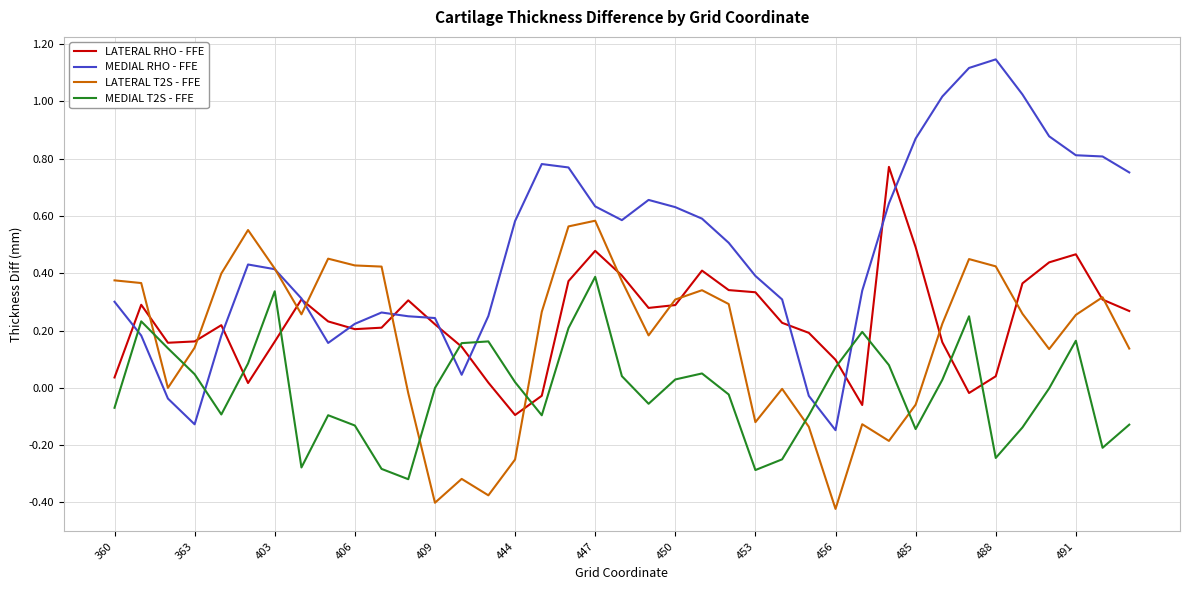

Which series has the largest total across all categories?

MEDIAL RHO - FFE